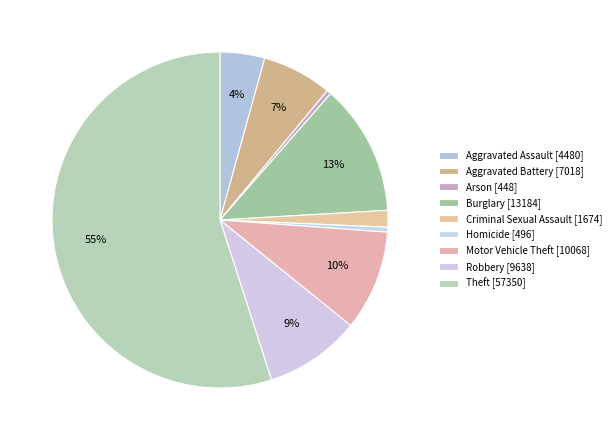

What is the total percentage of Theft and Burglary?

67.6%